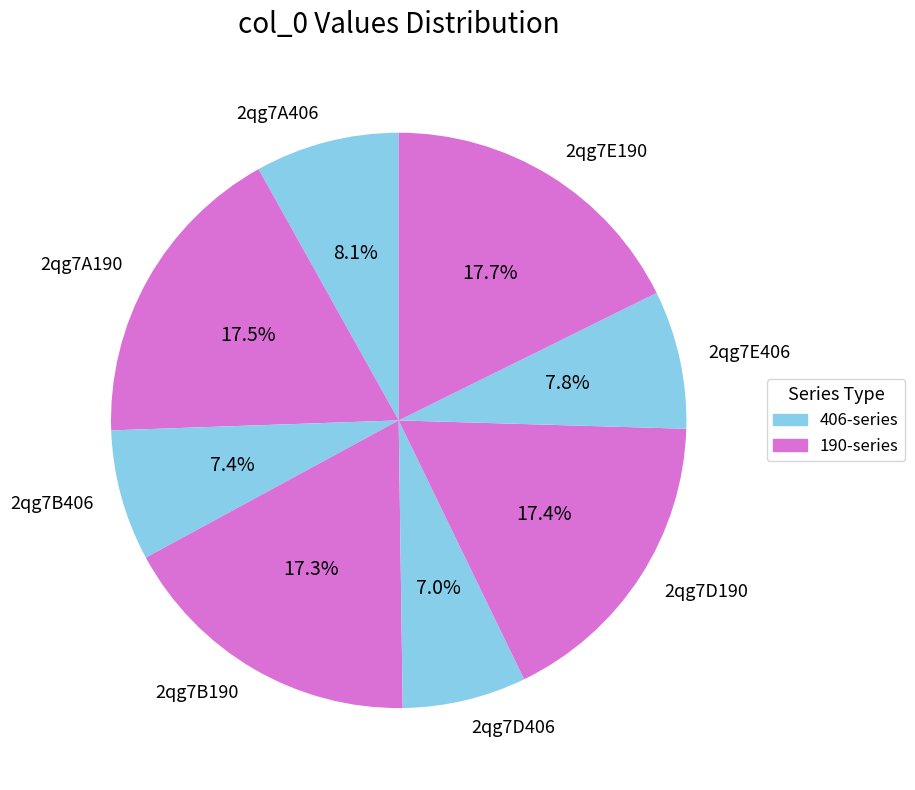

To the nearest percent, what is the combined percentage of 2qg7A406 and 2qg7B406?

15%